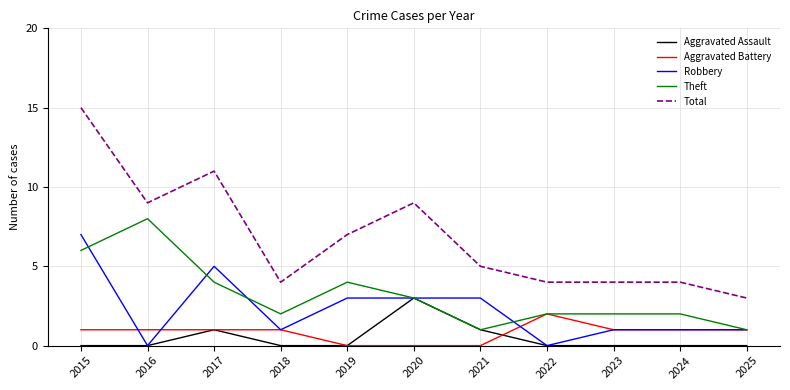

True or false: Aggravated Assault and Total intersect in this chart.

False